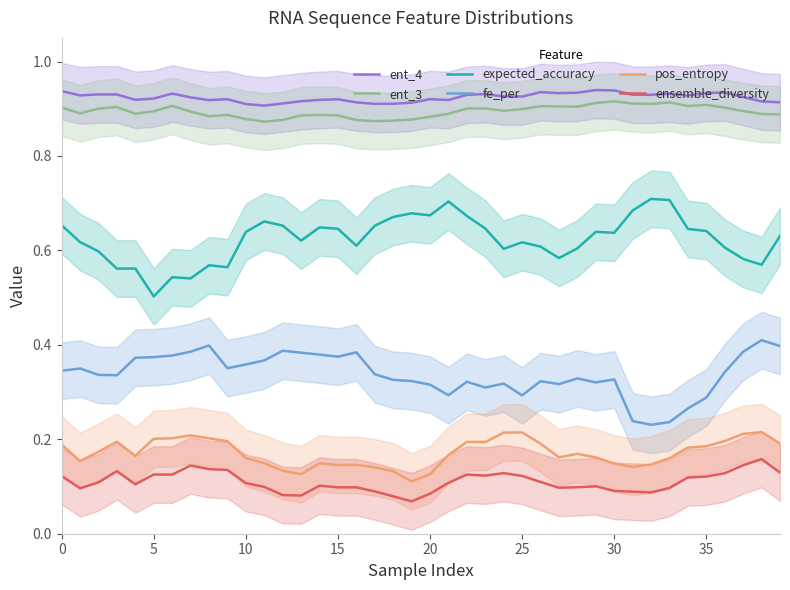

Is the value of fe_per at 20 greater than the value of ent_4 at 24?

No